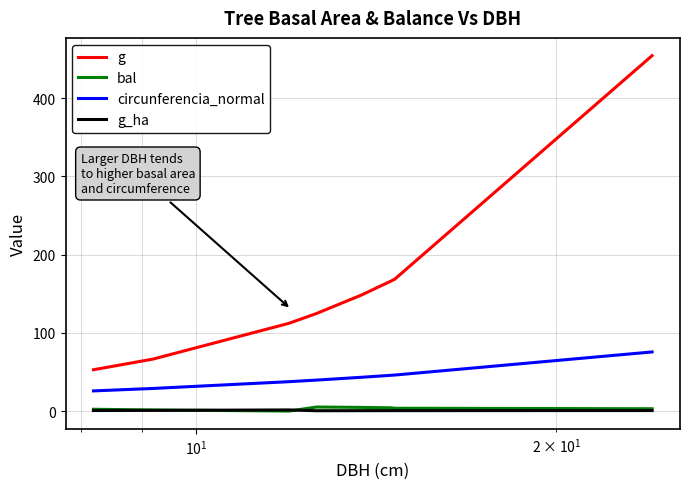

Which series has the largest range (max minus min)?

g